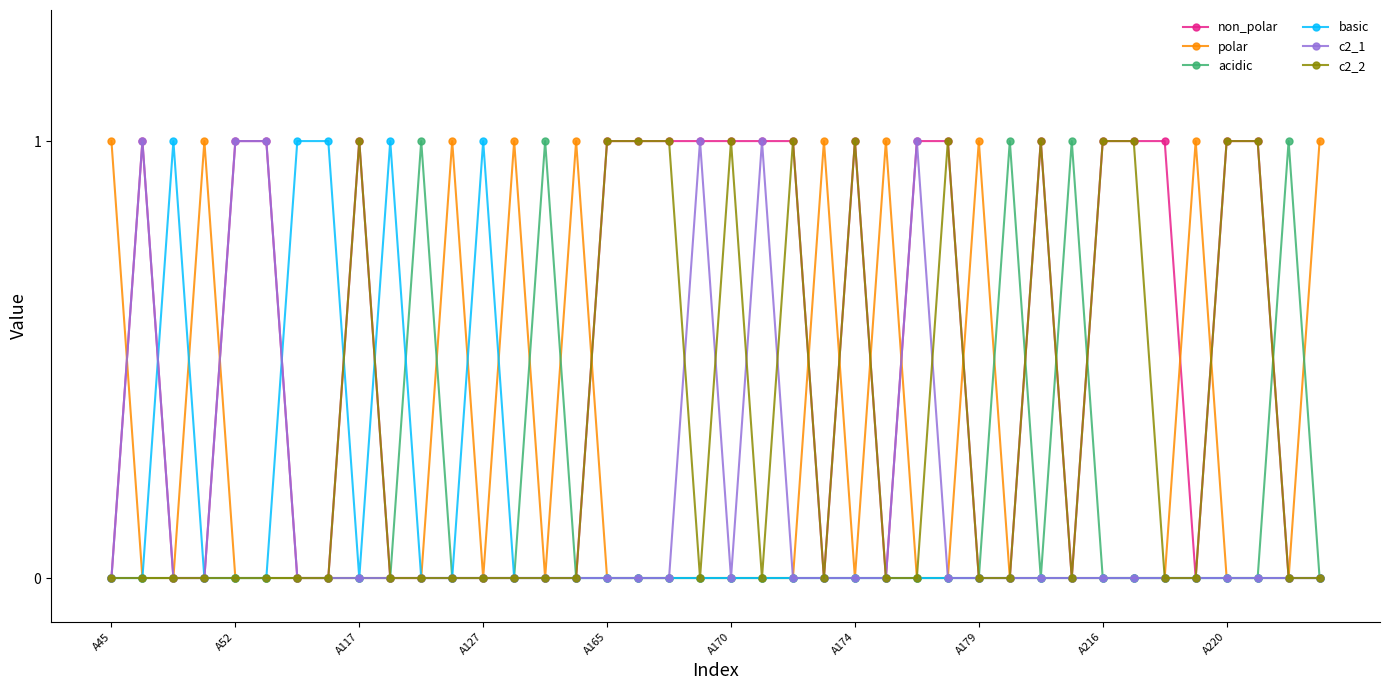

True or false: c2_1 has more than 0 points higher than both neighbors.

True